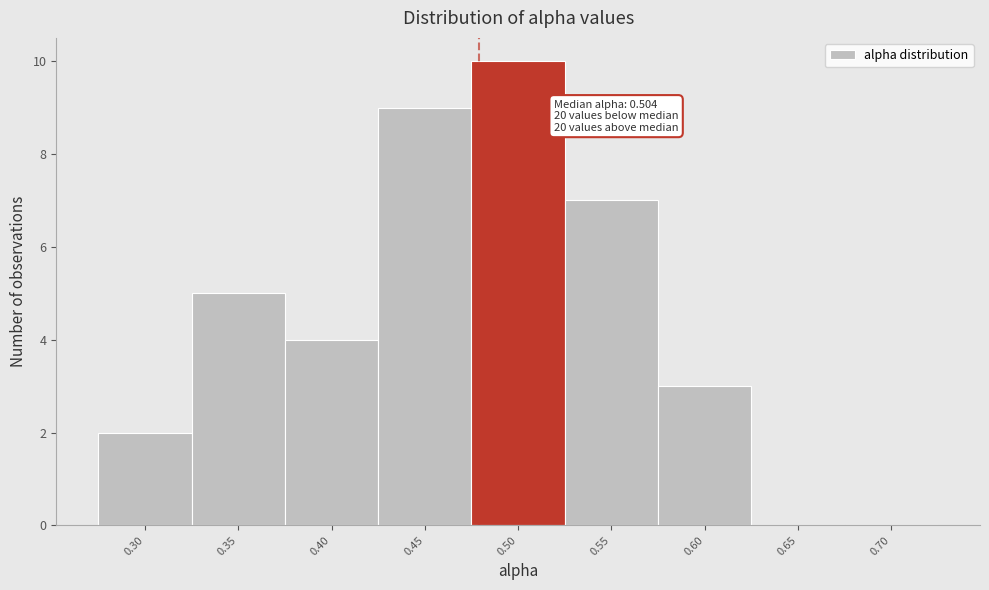

Reading left to right, what are all the values shown in this chart?

0.30=2	0.35=5	0.40=4	0.45=9	0.50=10	0.55=7	0.60=3	0.65=0	0.70=0